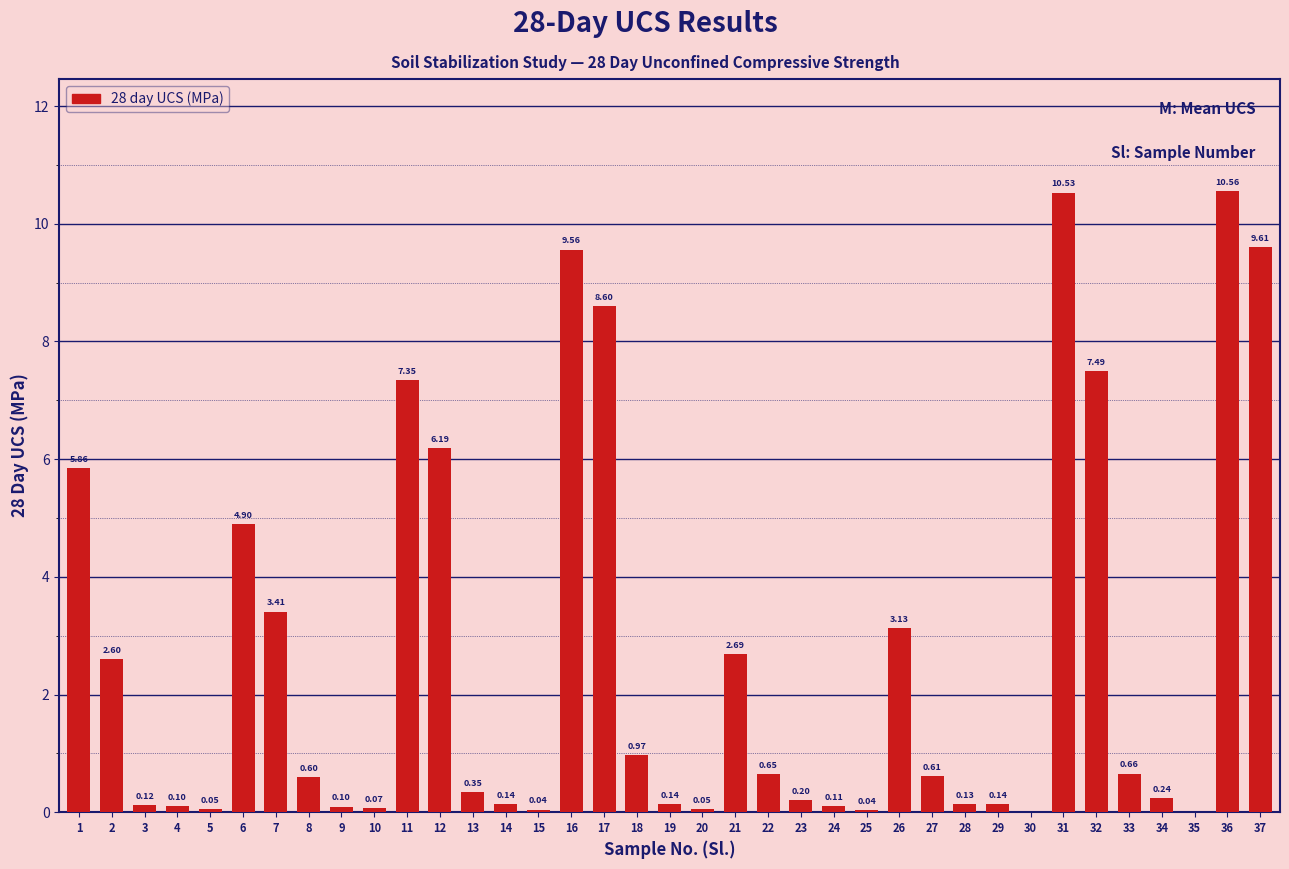

What is the sum of the values at 15 and 32?

7.5